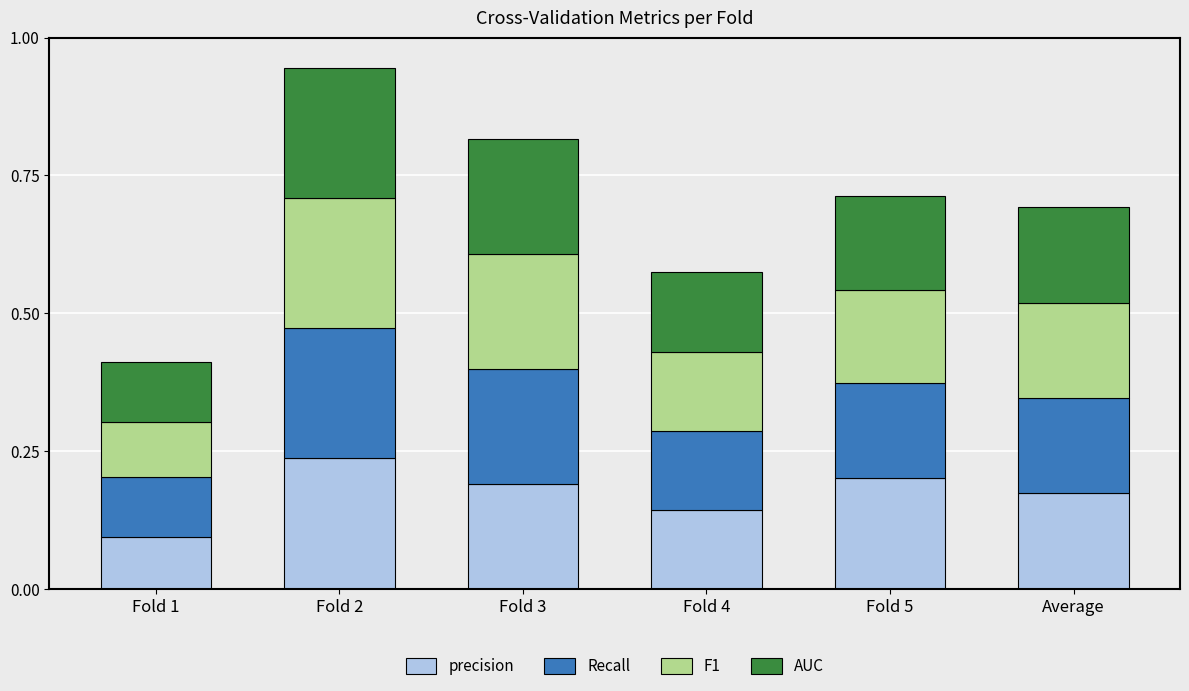

What is the sum of all precision values?

1.0